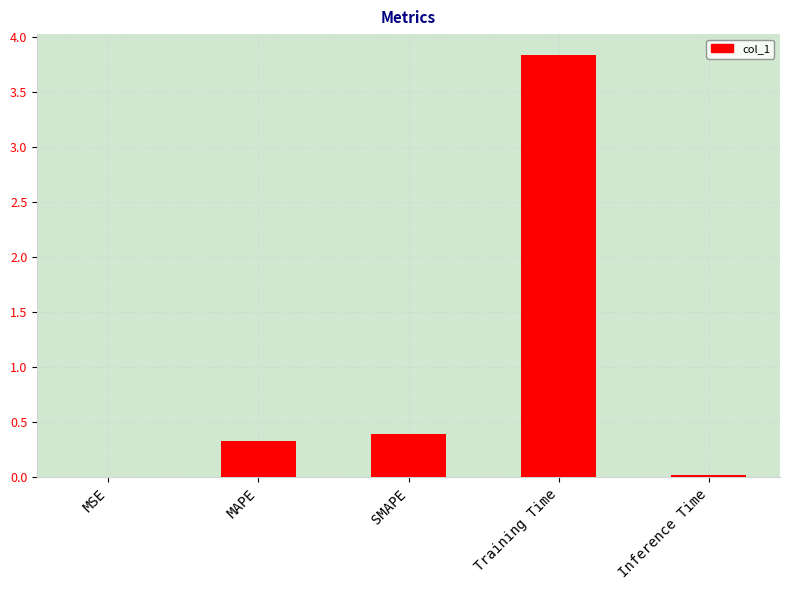

Which category has the highest value across all series?

Training Time